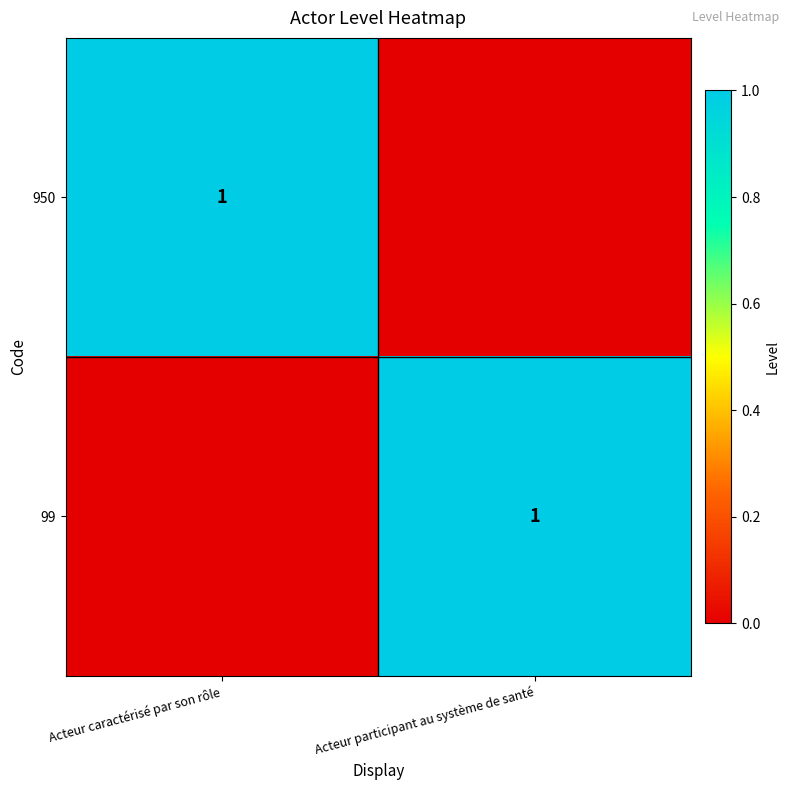

Which label corresponds to the largest value in the chart?

Acteur caractérisé par son rôle